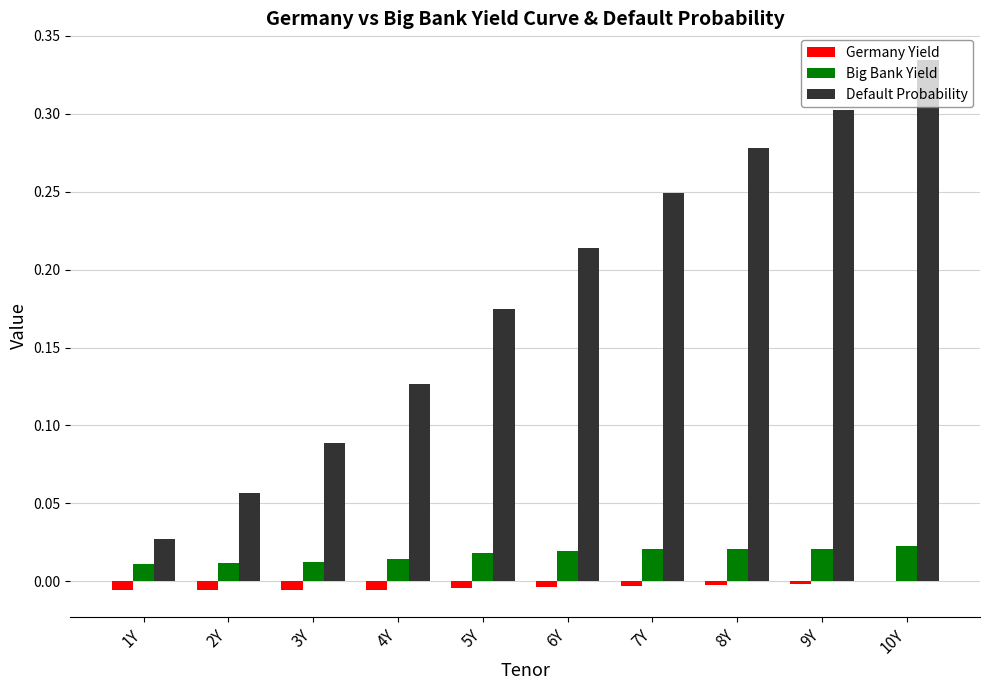

Which category has the highest value in the Default Probability series?

10Y